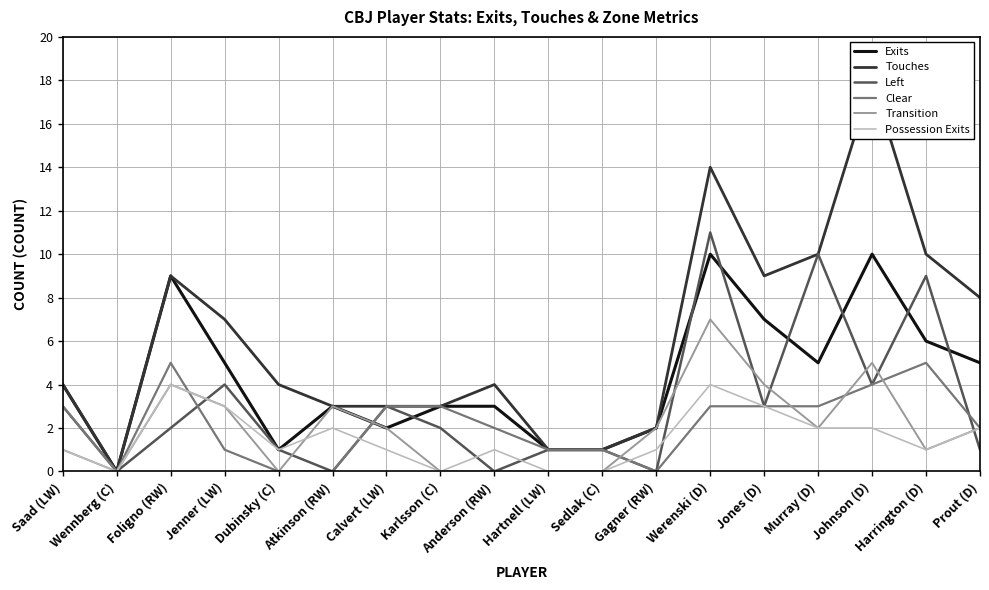

The Possession Exits series shows 3 at Prout (D). True or false?

False